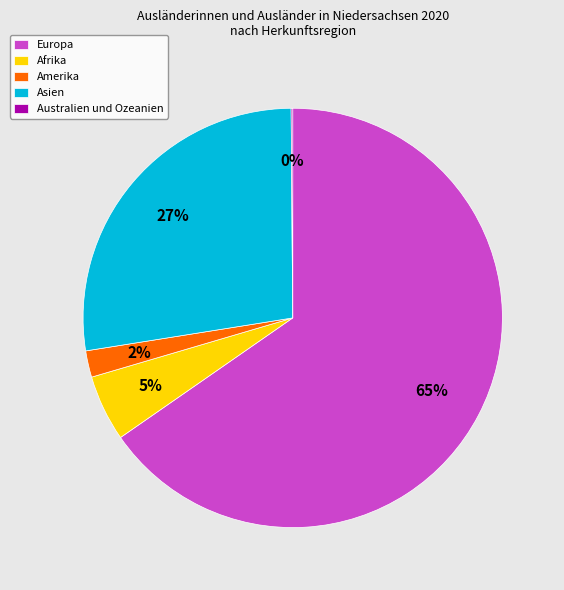

Is it true that Afrika is 5% of the pie?

True